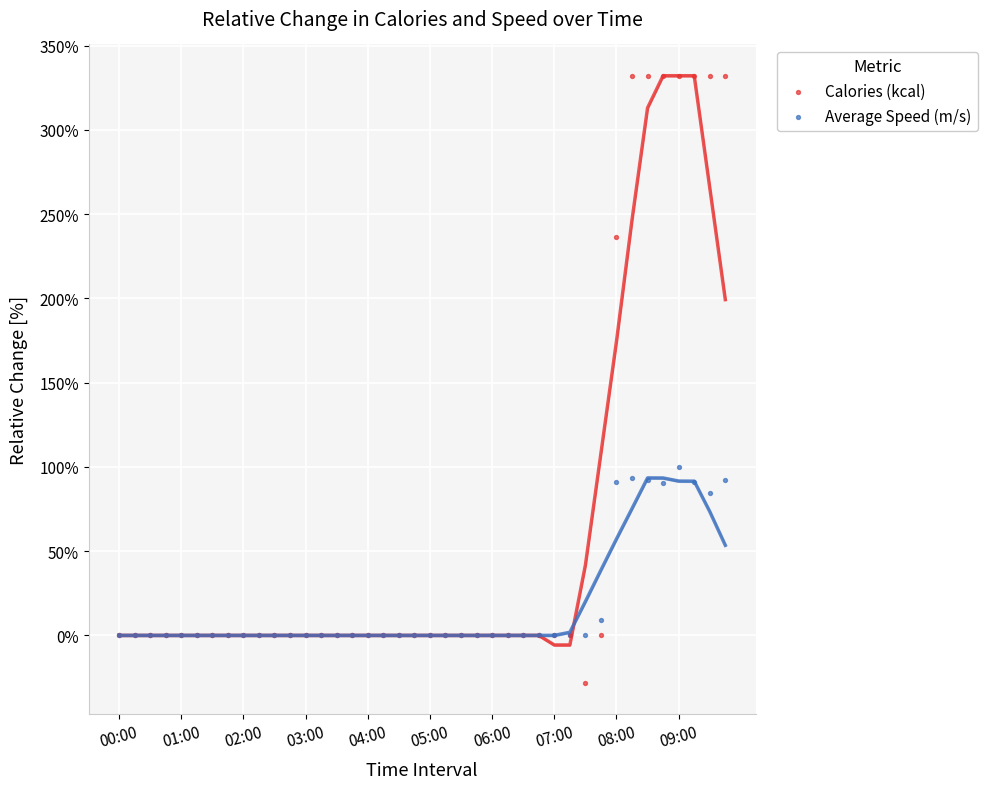

What are all the series names shown in the legend?

Calories (kcal), Average Speed (m/s)